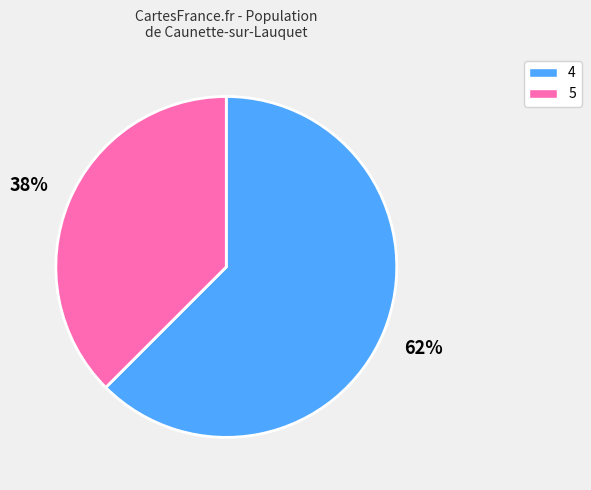

Which category has the smallest portion of the pie?

5